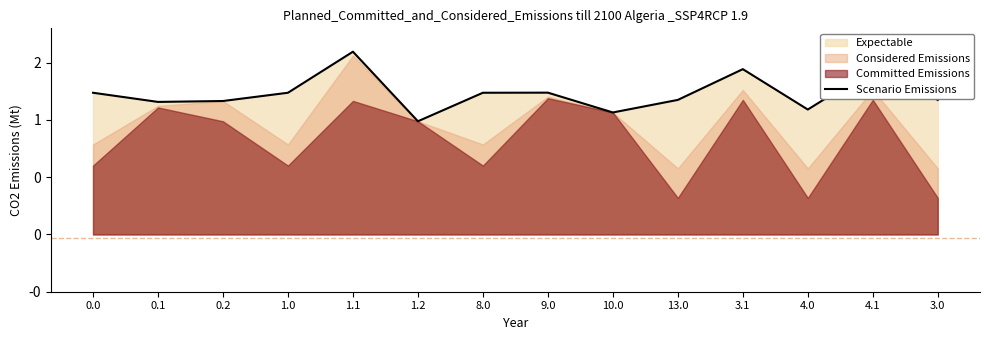

Where is the data nearest to the value 1292?

9.0